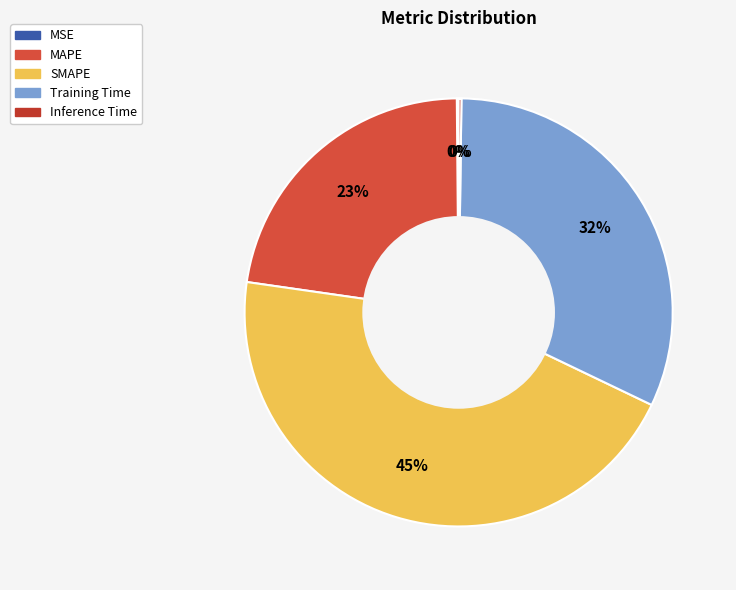

How many segments does this pie chart have?

5